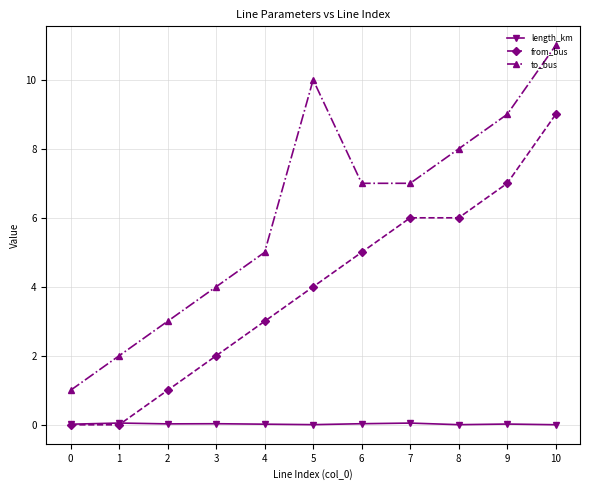

What are all the series names shown in the legend?

length_km, from_bus, to_bus